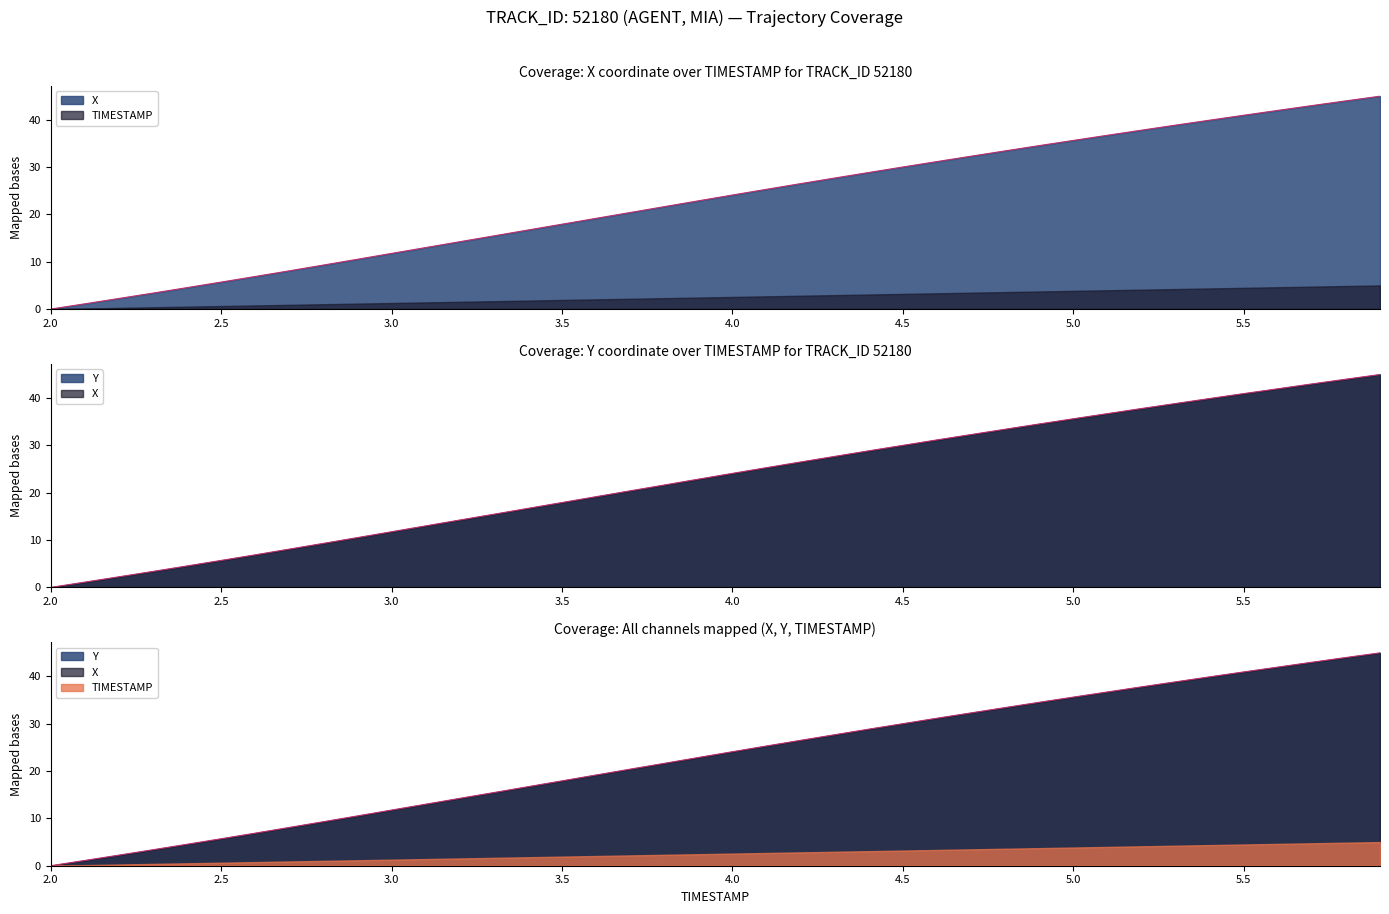

What is the difference between the X values at 2.6 and 3.9?

16.0